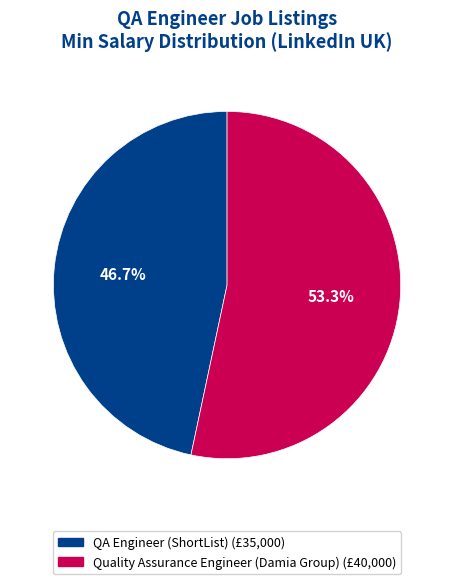

Which slice is the largest?

Quality Assurance Engineer (Damia Group)